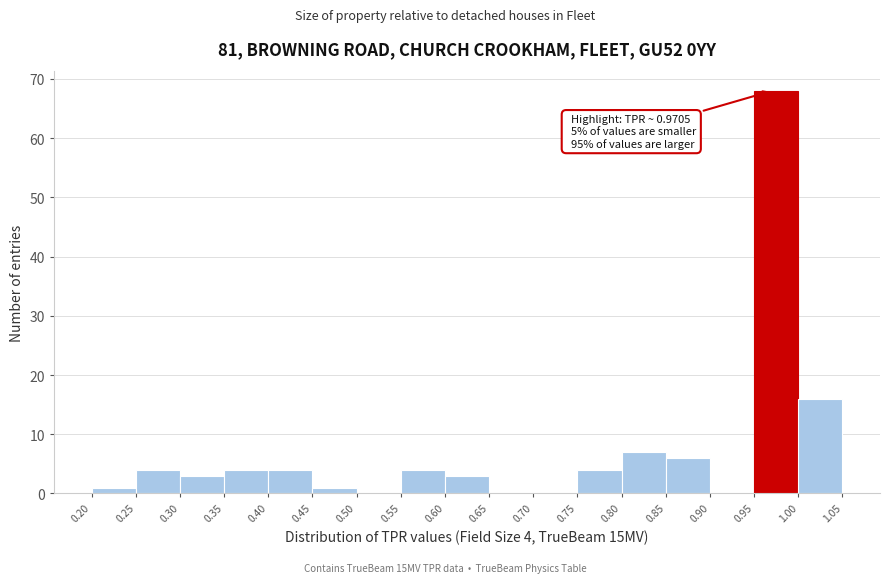

Which range on the x-axis has the tallest bar?

0.95 to 1.00